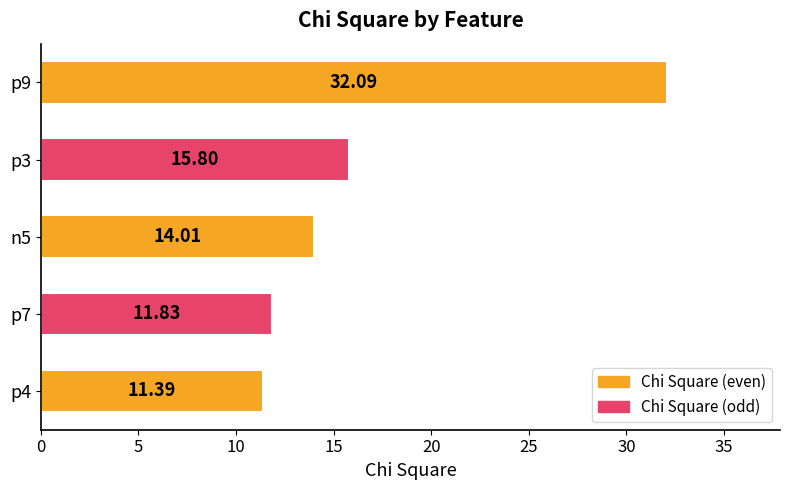

What is the greatest value displayed?

32.1